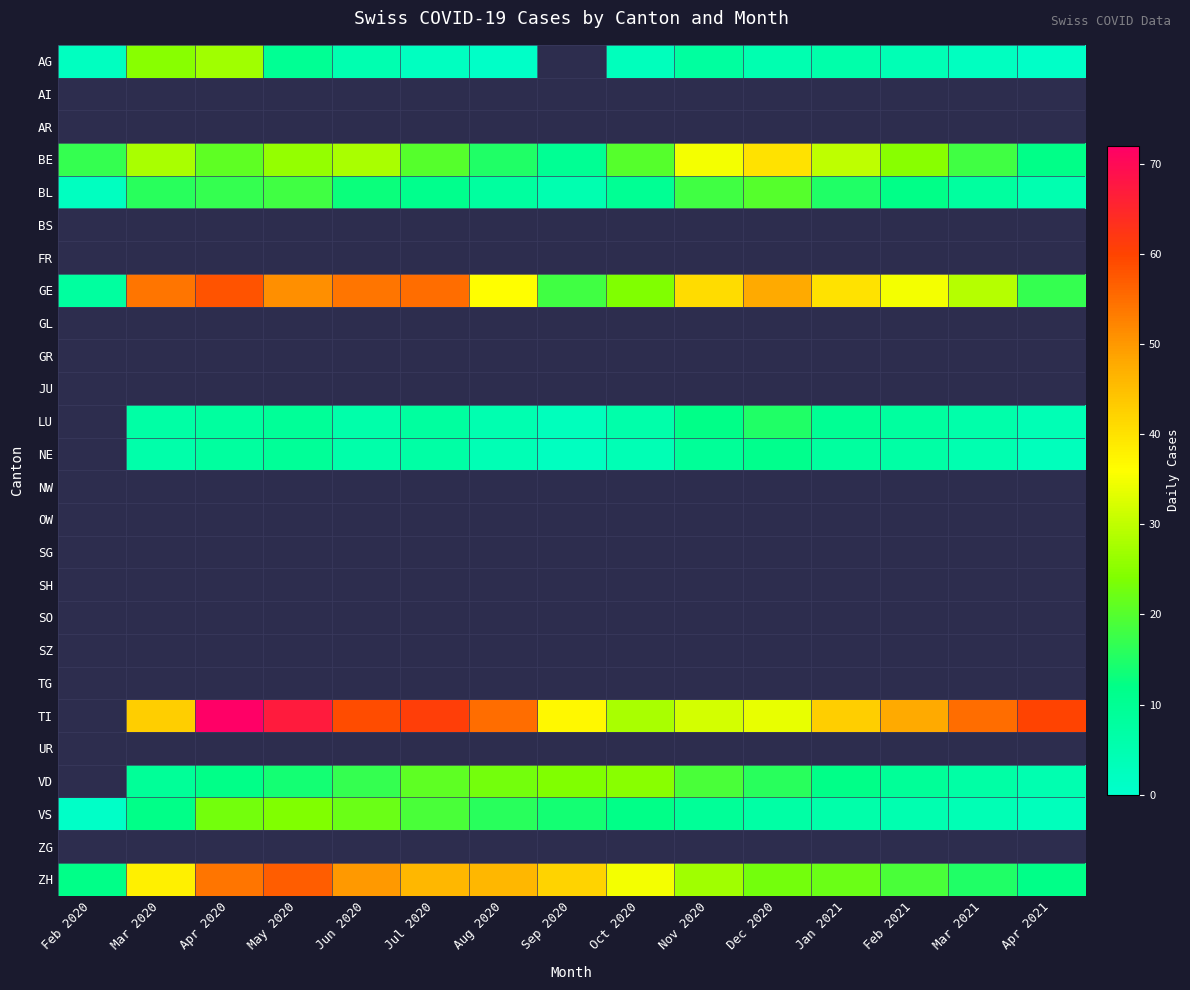

The NE series shows 0.7 at Sep 2020. True or false?

False